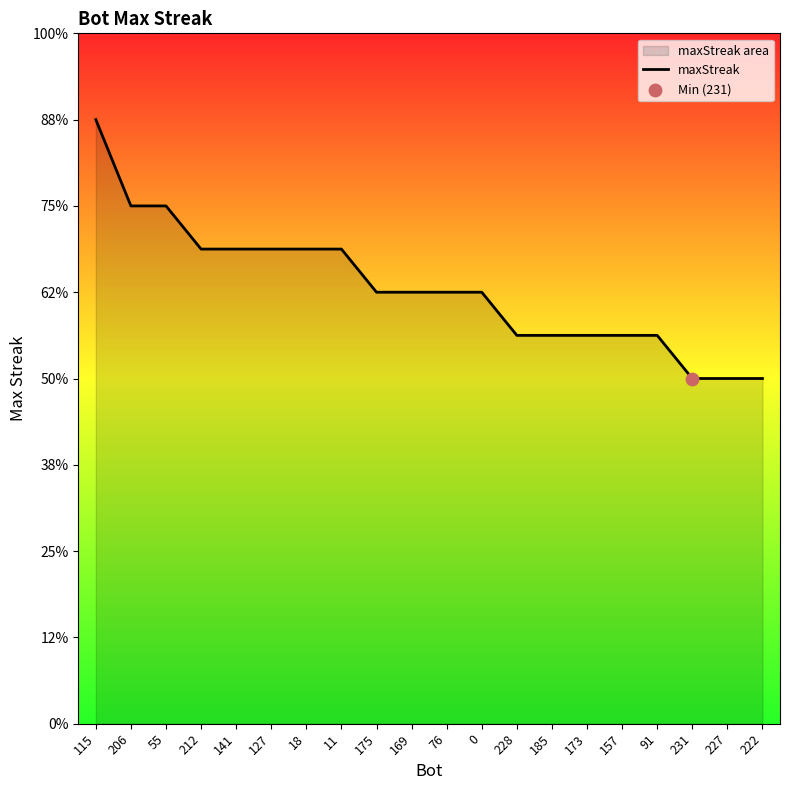

Which has a higher value, 222 or 141?

141